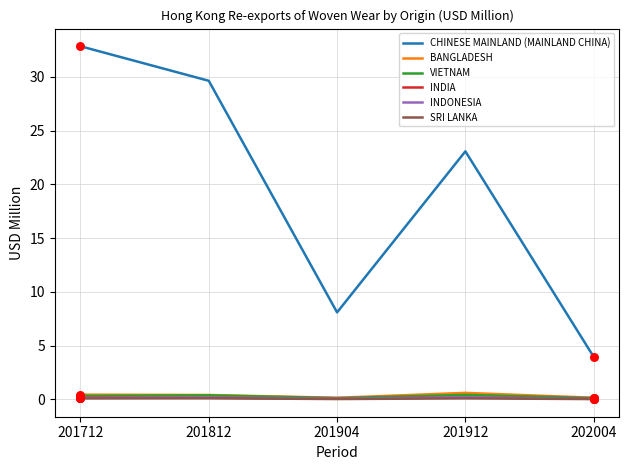

Between 201904 and 202004, which series saw the biggest shift?

CHINESE MAINLAND (MAINLAND CHINA)